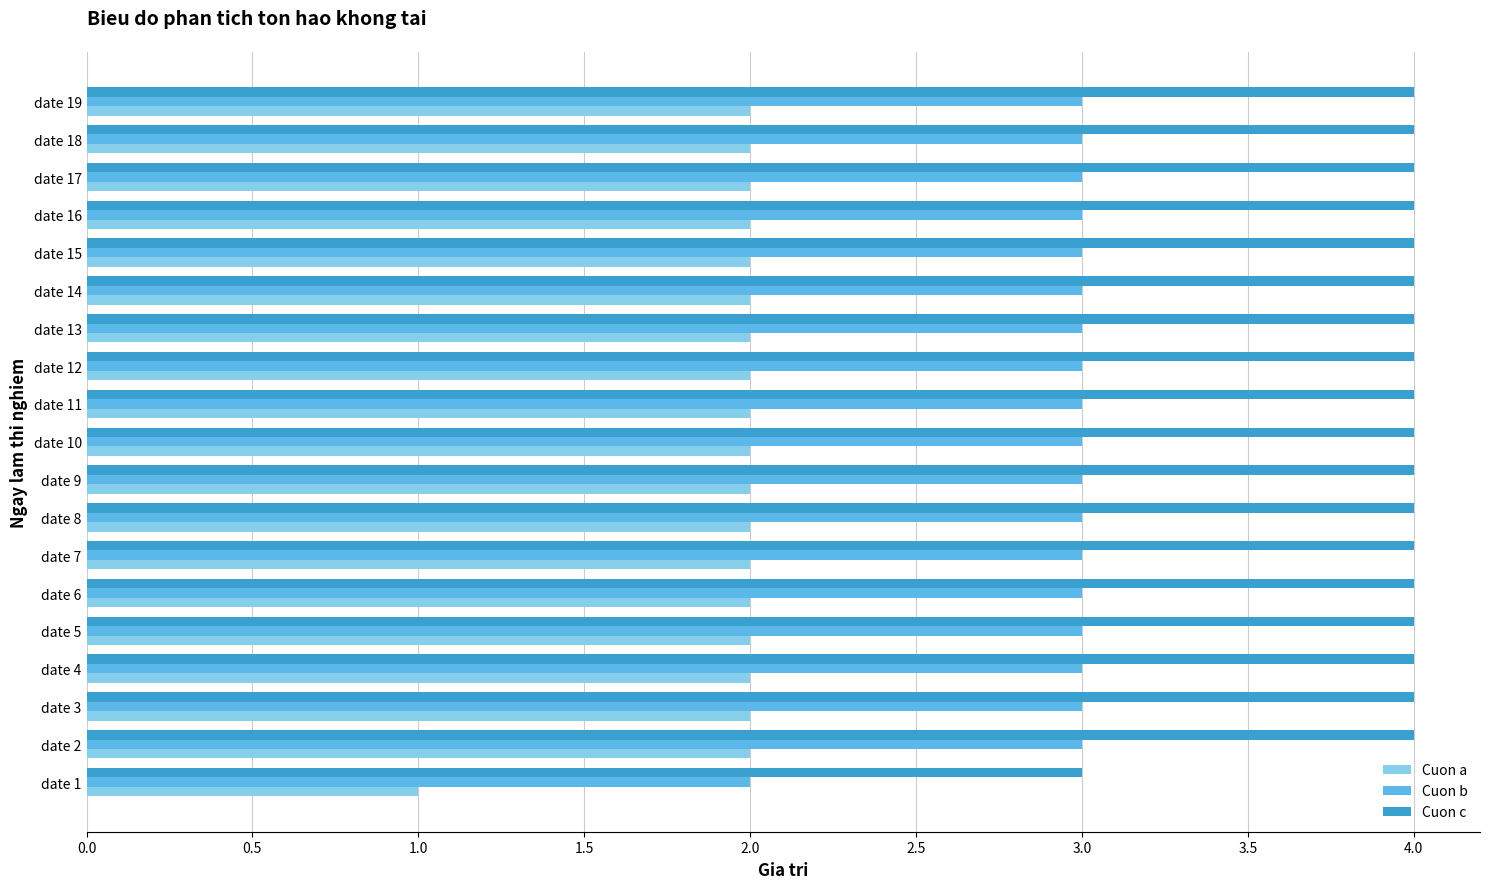

How many data points does each series have?

19